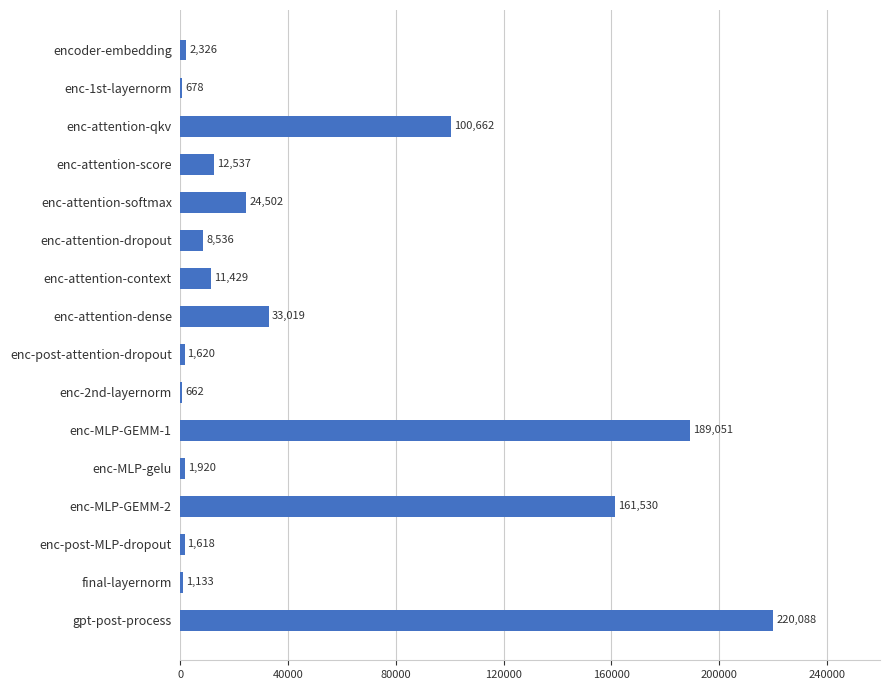

Is it true that the value at enc-MLP-GEMM-2 is 161530.4?

True